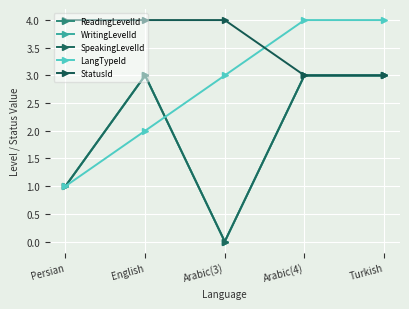

List the labels in order of SpeakingLevelId value, smallest first.

Arabic(3), Persian, English, Arabic(4), Turkish